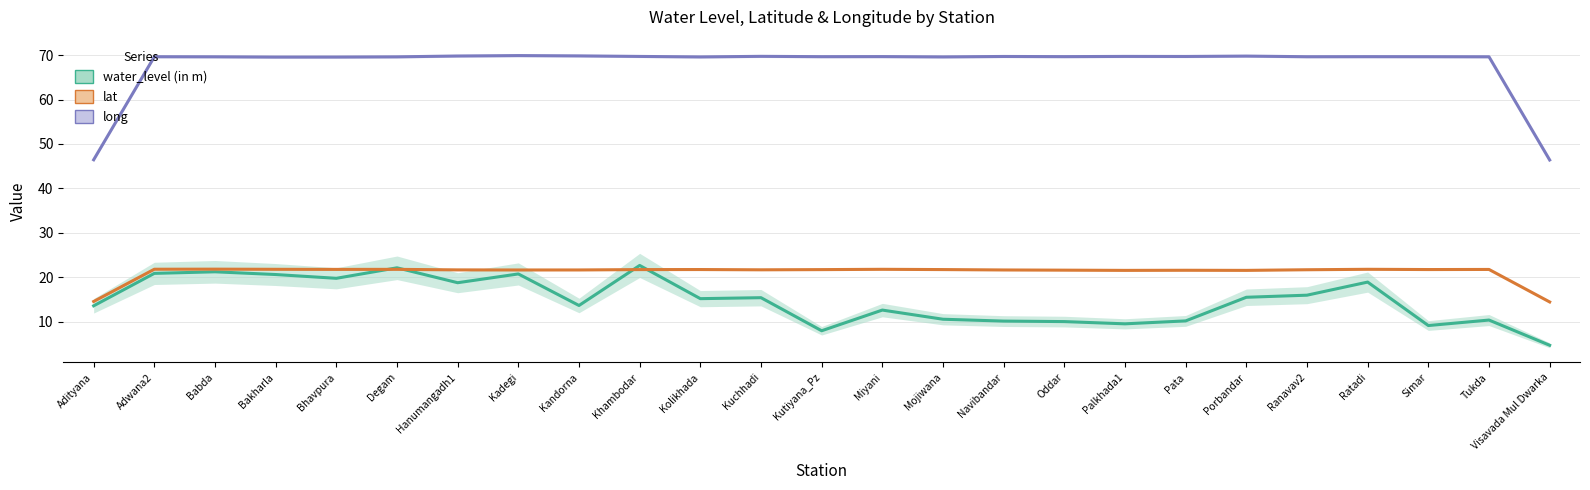

True or false: lat and long intersect in this chart.

False